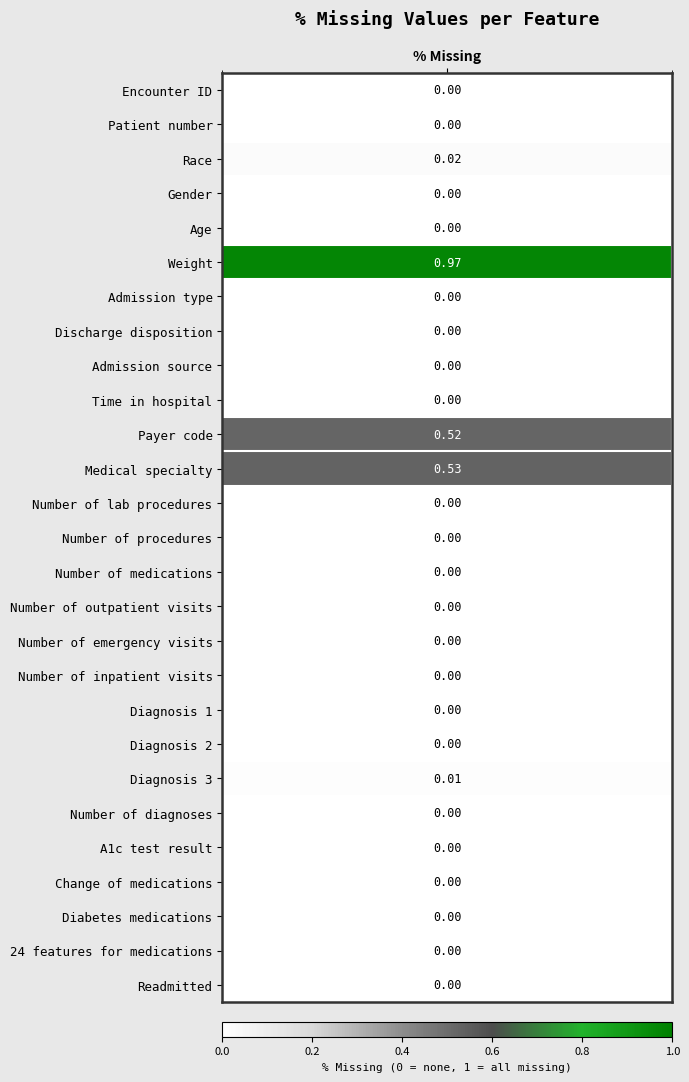

What is the difference between the maximum and minimum values?

1.0